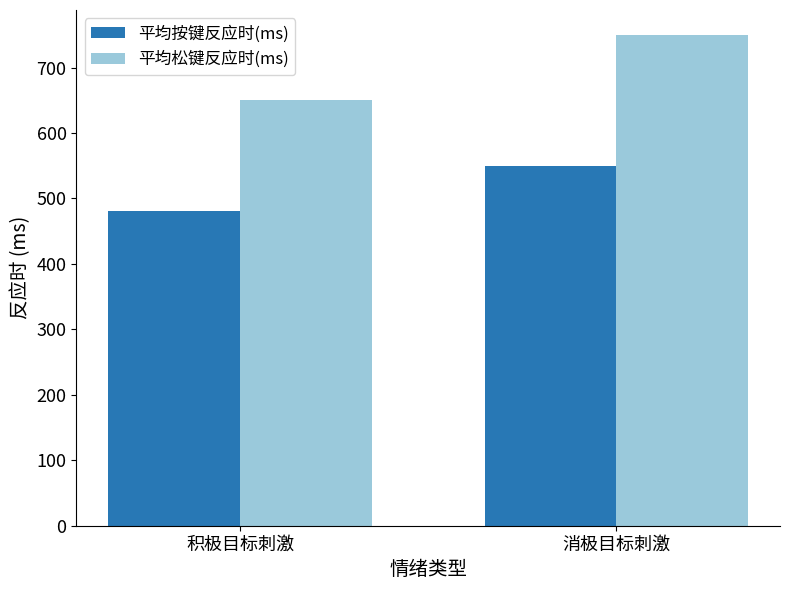

At 积极目标刺激, list the series in order from largest to smallest.

平均松键反应时(ms), 平均按键反应时(ms)